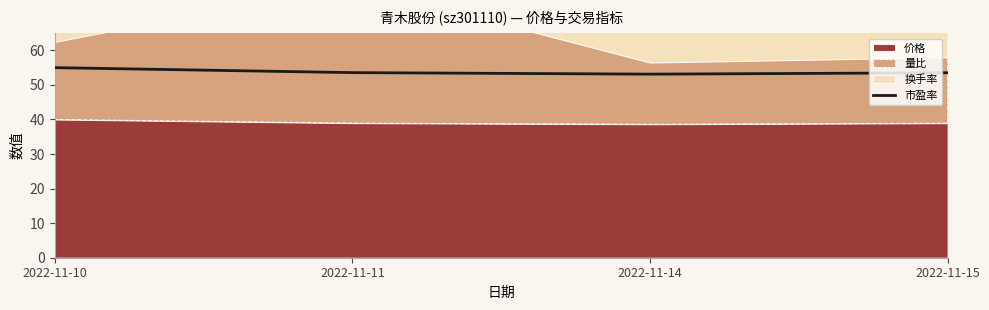

Reading right to left, list all the values displayed in this chart.

53.5	53.1	53.6	55.0